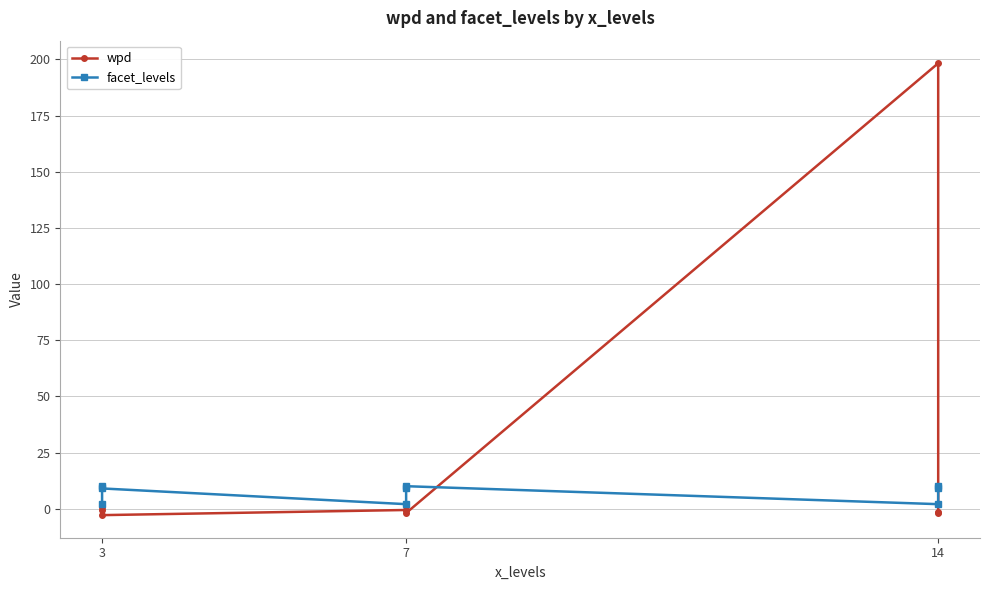

Is this an area chart (filled region under the line)?

No